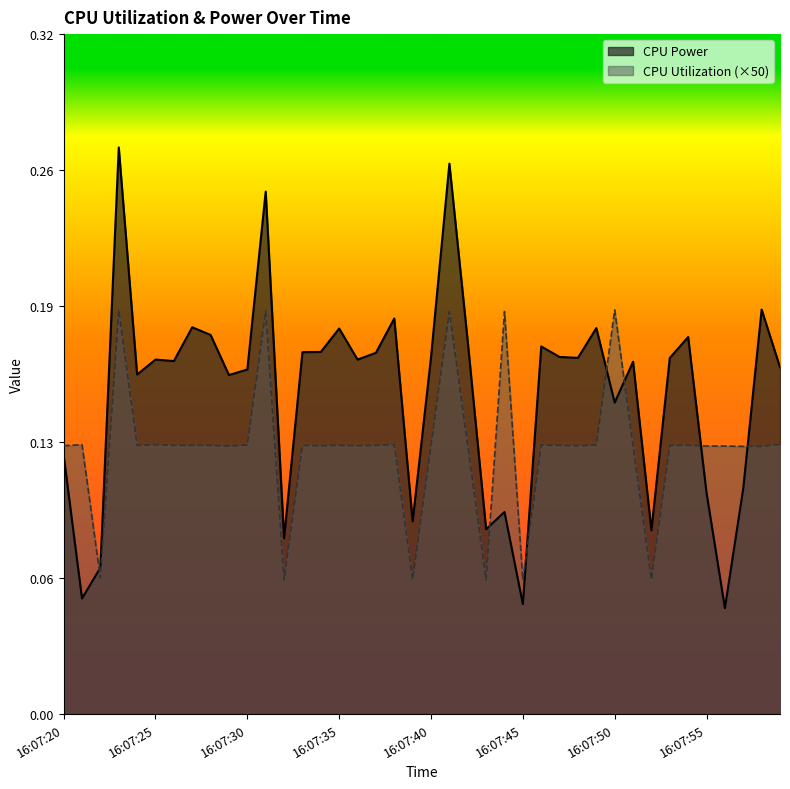

Reading left to right, transcribe all the data shown in this chart.

CPU Power: 0.1	0.1	0.1	0.3	0.2	0.2	0.2	0.2	0.2	0.2	0.2	0.2	0.1	0.2	0.2	0.2	0.2	0.2	0.2	0.1	0.2	0.3	0.2	0.1	0.1	0.1	0.2	0.2	0.2	0.2	0.1	0.2	0.1	0.2	0.2	0.1	0.0	0.1	0.2	0.2
CPU Utilization: 0.1	0.1	0.1	0.2	0.1	0.1	0.1	0.1	0.1	0.1	0.1	0.2	0.1	0.1	0.1	0.1	0.1	0.1	0.1	0.1	0.1	0.2	0.1	0.1	0.2	0.1	0.1	0.1	0.1	0.1	0.2	0.1	0.1	0.1	0.1	0.1	0.1	0.1	0.1	0.1